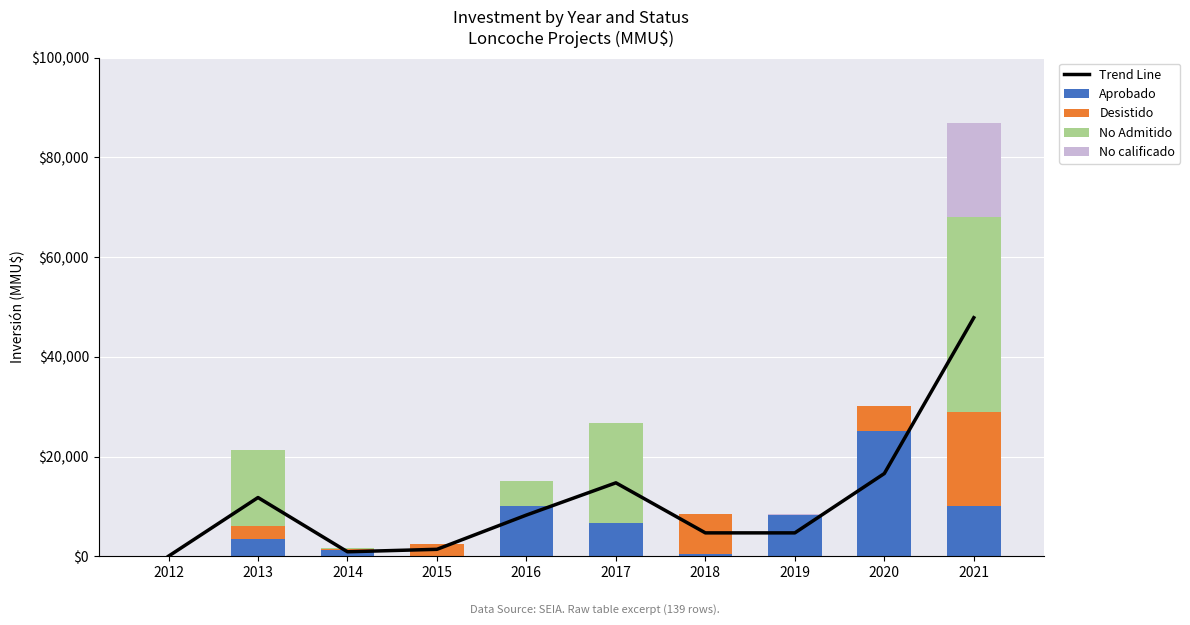

Reading left to right, what are all the values shown in this chart?

Trend Line: 2012=0.0	2013=11764.5	2014=880.0	2015=1375.0	2016=8250.0	2017=14718.0	2018=4675.0	2019=4675.0	2020=16582.5	2021=47850.0
Aprobado: 2012=0.0	2013=3390.0	2014=1200.0	2015=0.0	2016=10000.0	2017=6750.0	2018=500.0	2019=8200.0	2020=25150.0	2021=10000.0
Desistido: 2012=0.0	2013=2750.0	2014=250.0	2015=2500.0	2016=0.0	2017=0.0	2018=8000.0	2019=0.0	2020=5000.0	2021=19000.0
No Admitido: 2012=0.0	2013=15250.0	2014=150.0	2015=0.0	2016=5000.0	2017=20010.0	2018=0.0	2019=150.0	2020=0.0	2021=39000.0
No calificado: 2012=0.0	2013=0.0	2014=0.0	2015=0.0	2016=0.0	2017=0.0	2018=0.0	2019=150.0	2020=0.0	2021=19000.0